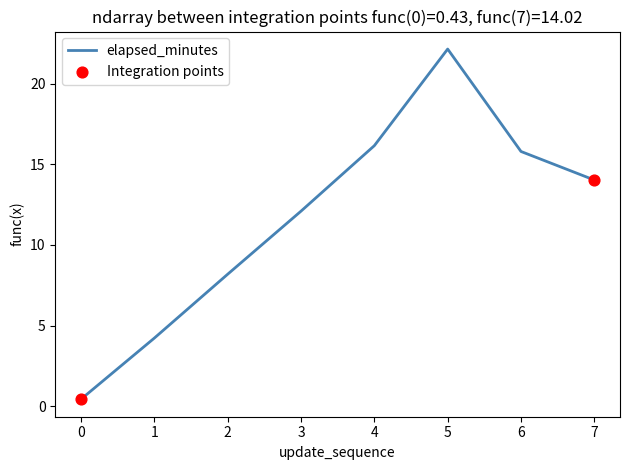

Approximately how many times larger is the value at 1 compared to 4?

0.3